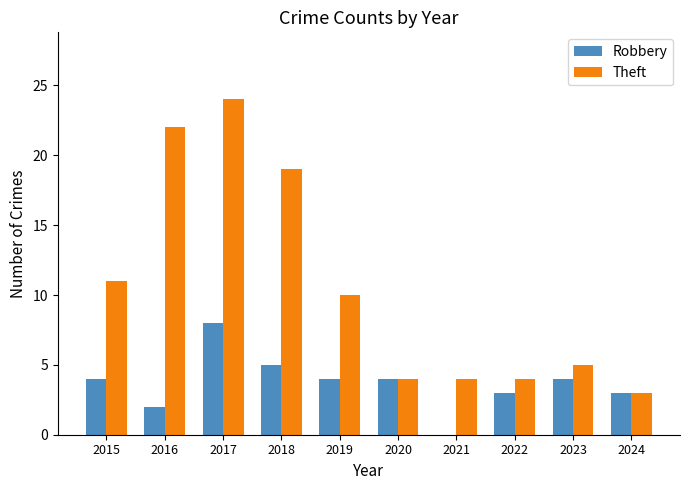

Is the value of Theft at 2017 greater than the value of Robbery at 2022?

Yes